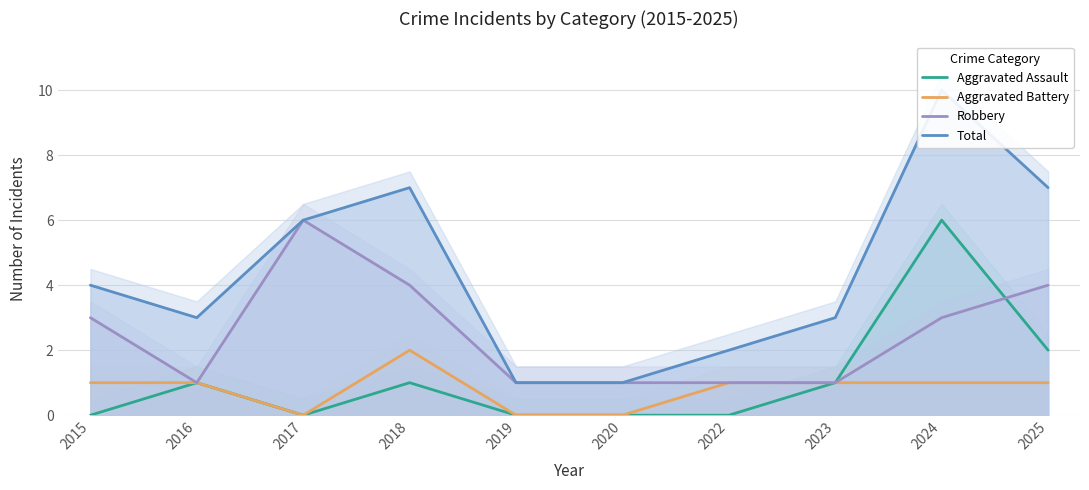

True or false: Aggravated Battery has a value of 0 at 2023.

False